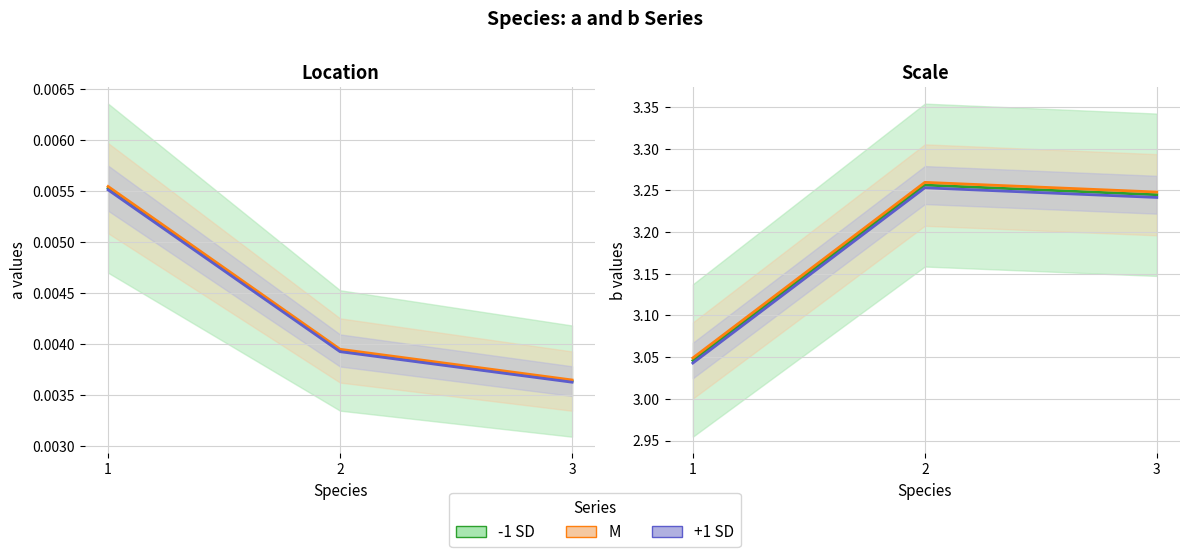

Is it true that a: M equals 0.0 at 2?

False